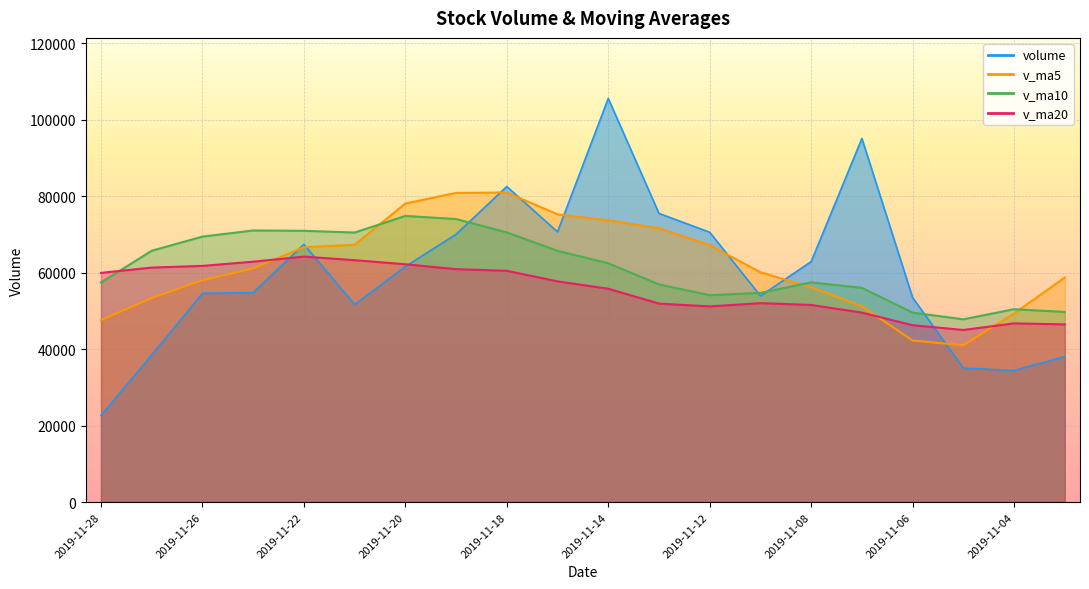

What is the smallest value displayed?

22665.0